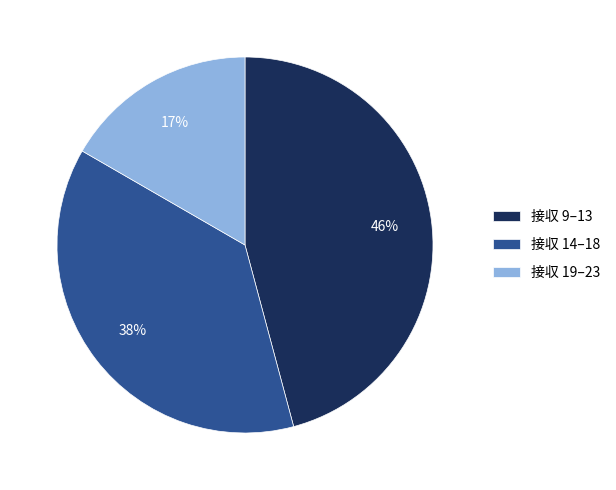

Does 接収 14–18 account for over 50% of the chart?

No